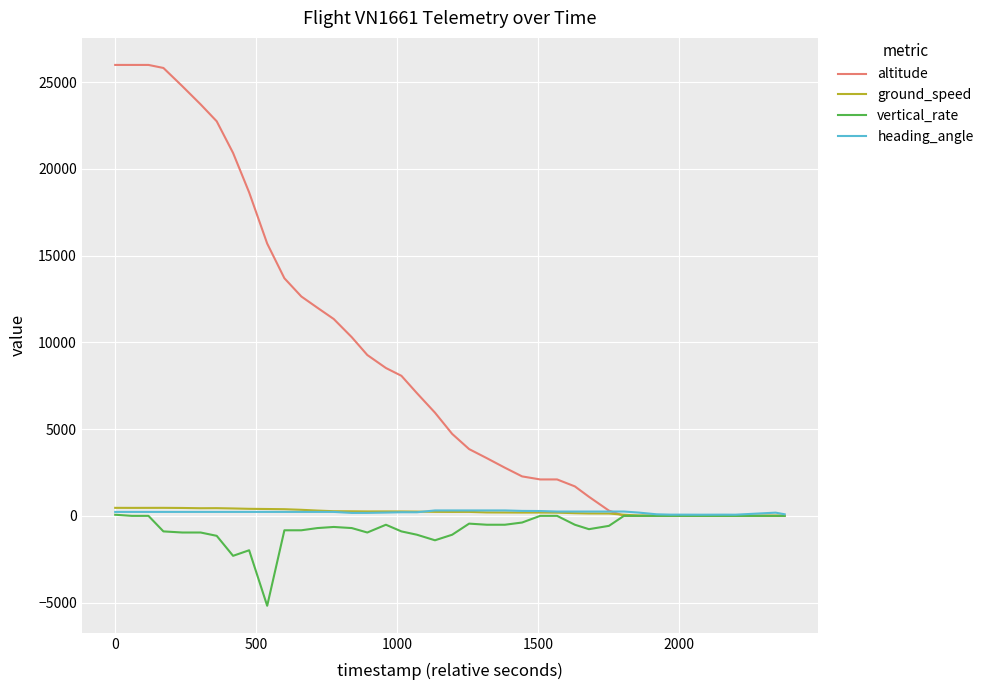

True or false: vertical_rate has more than 2 points higher than both neighbors.

True